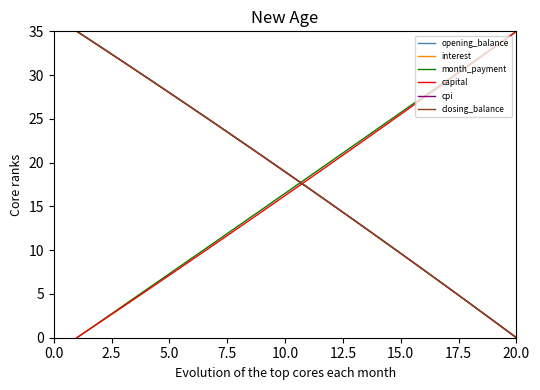

What is the maximum value for month_payment?

35.0